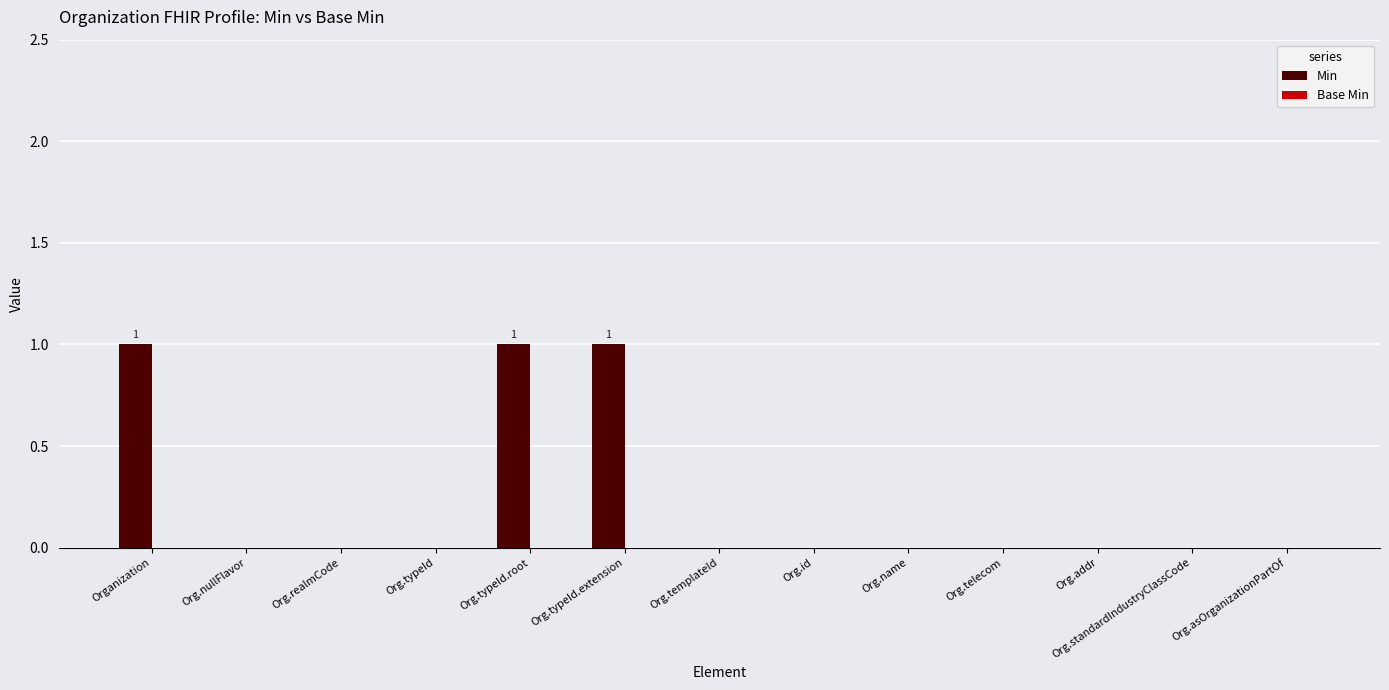

The chart shows a value of 0 at Org.telecom. True or false?

True